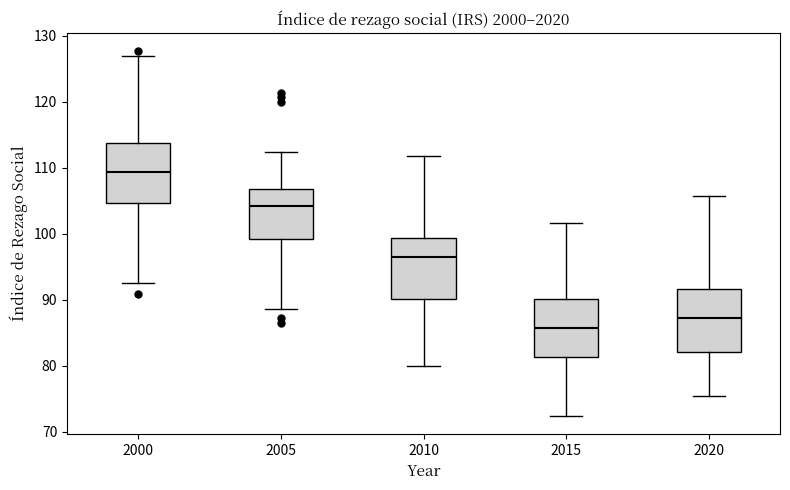

Reading left to right, read every box against the y-axis: the position of its median line, the range the box covers, and the ends of its whiskers. The values are not printed on the chart, so give them approximately, as read against the axis.

2000: median 109, box 105 to 114, whiskers 93 to 127
2005: median 104, box 99 to 107, whiskers 89 to 112
2010: median 96, box 90 to 99, whiskers 80 to 112
2015: median 86, box 81 to 90, whiskers 72 to 102
2020: median 87, box 82 to 92, whiskers 75 to 106